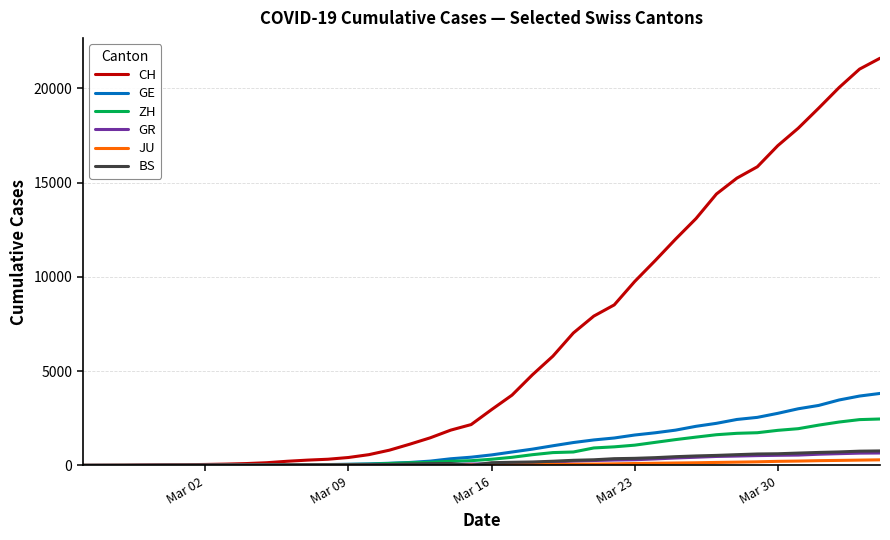

Which series has the largest total across all categories?

CH